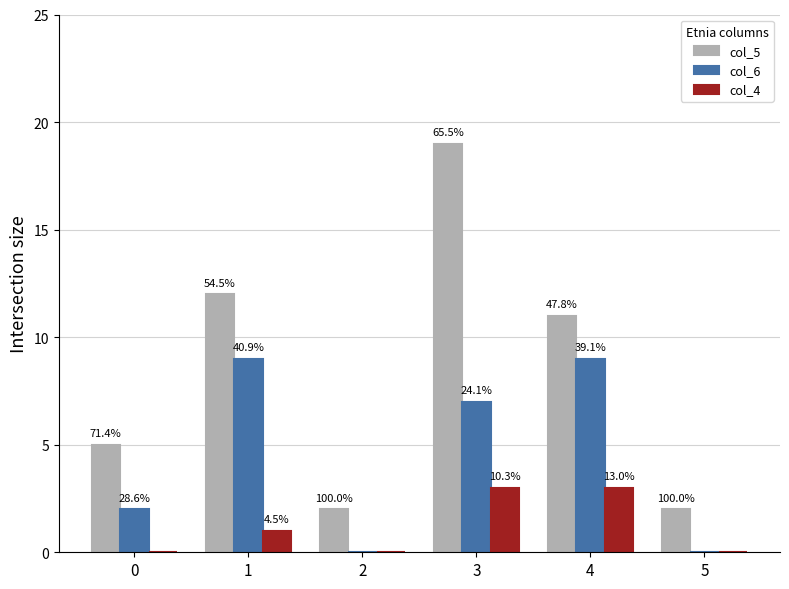

Reading right to left, extract all data points from this chart.

col_5: 2	11	19	2	12	5
col_6: 0	9	7	0	9	2
col_4: 0	3	3	0	1	0